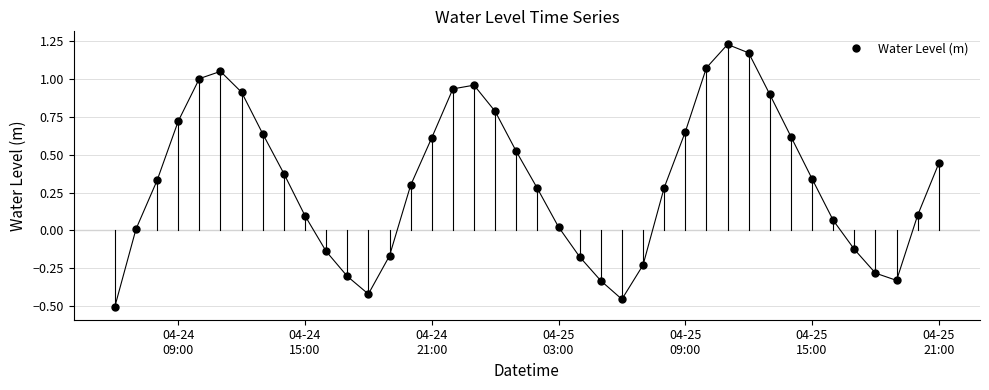

How many lines are shown in the chart?

1